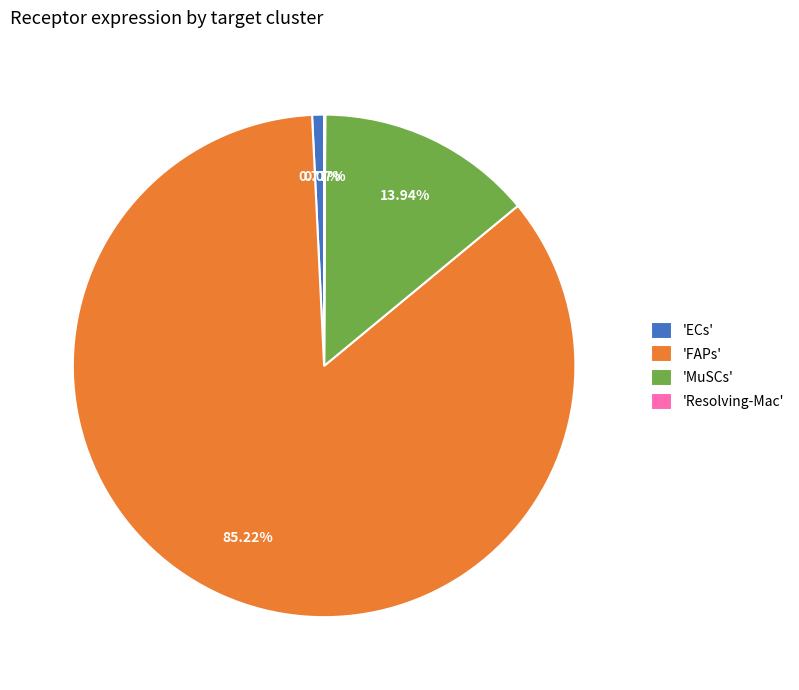

Does any single category account for the majority?

Yes